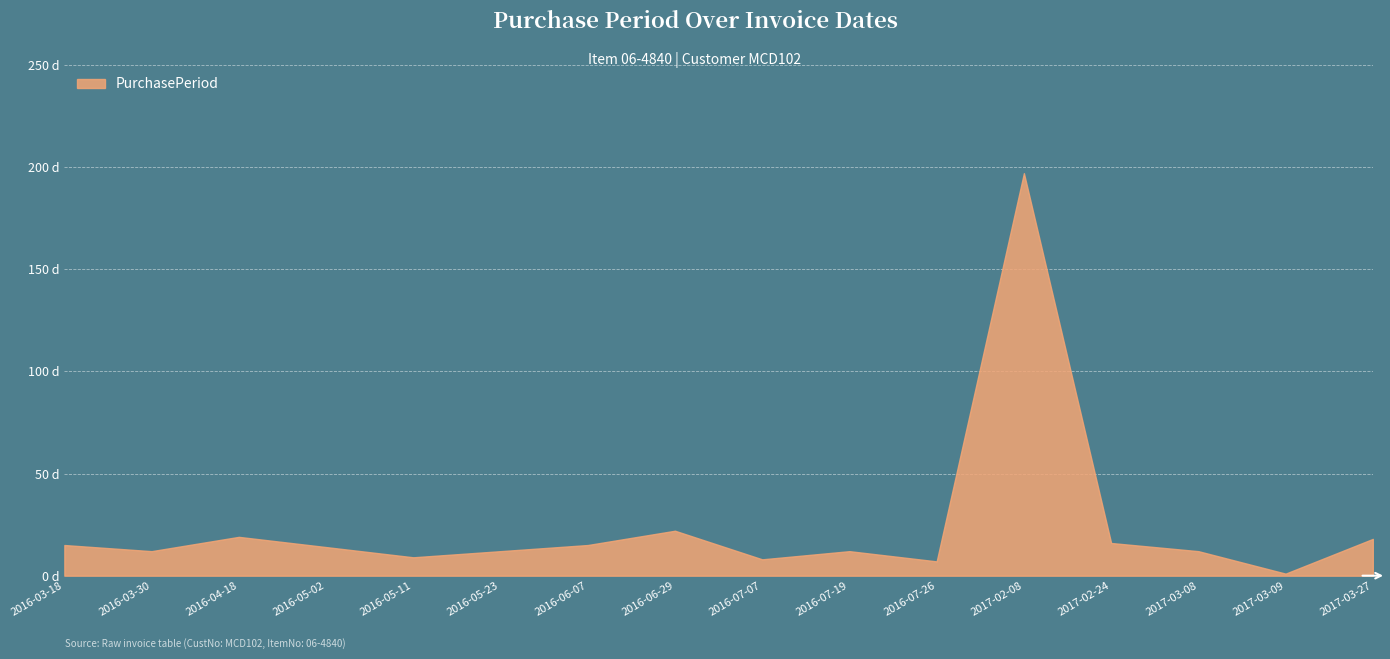

What is the minimum value shown in the chart?

1